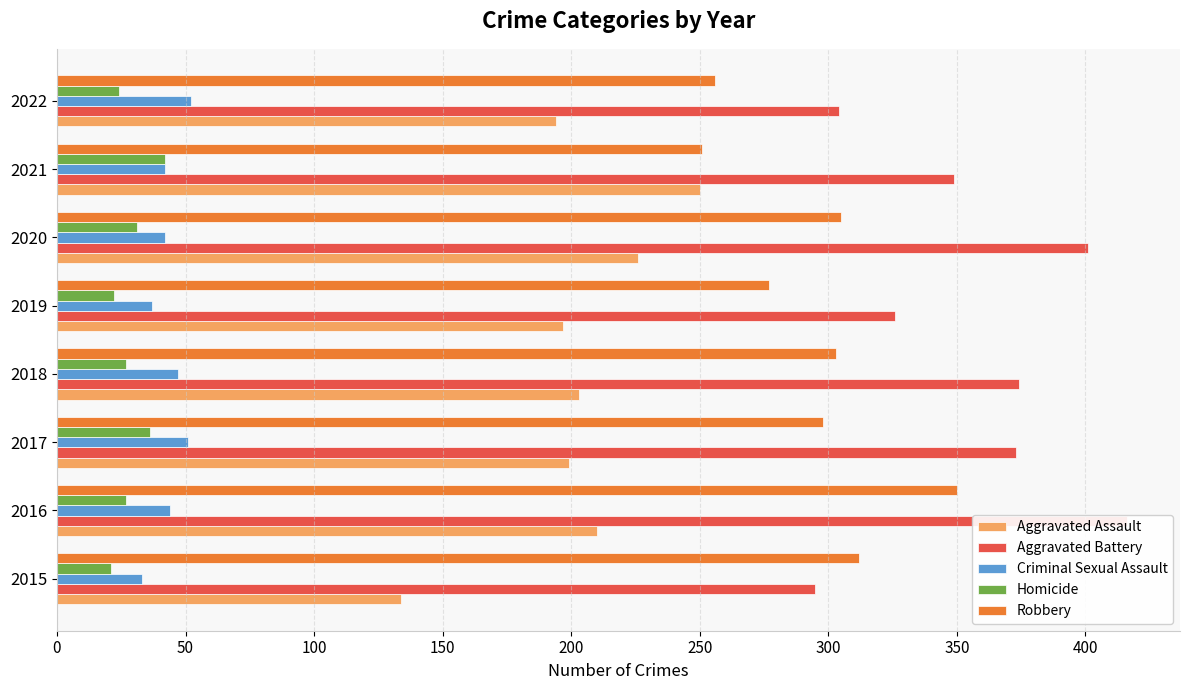

Read the Aggravated Assault value at 2017, to the nearest 10.

200